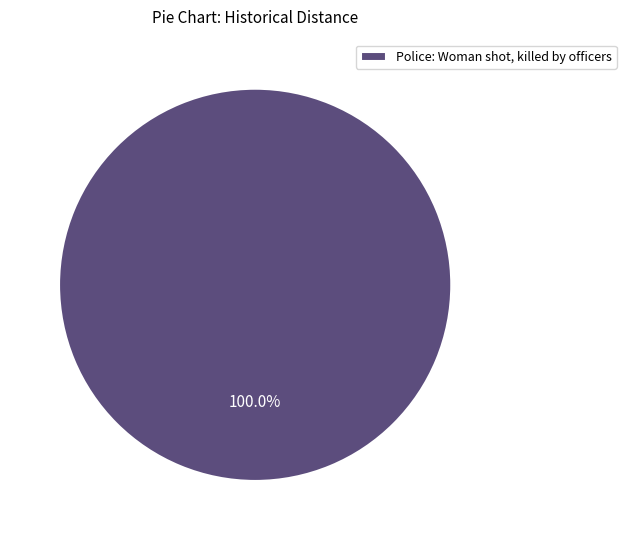

Which slice represents more than half of the pie?

Police: Woman shot, killed by officers